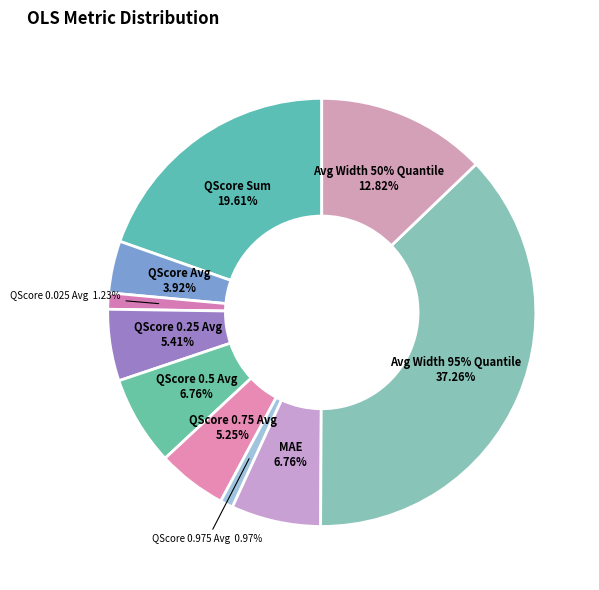

Rank the categories by value from highest to lowest.

Avg Width 95% Quantile, QScore Sum, Avg Width 50% Quantile, QScore 0.5 Avg, MAE, QScore 0.25 Avg, QScore 0.75 Avg, QScore Avg, QScore 0.025 Avg, QScore 0.975 Avg